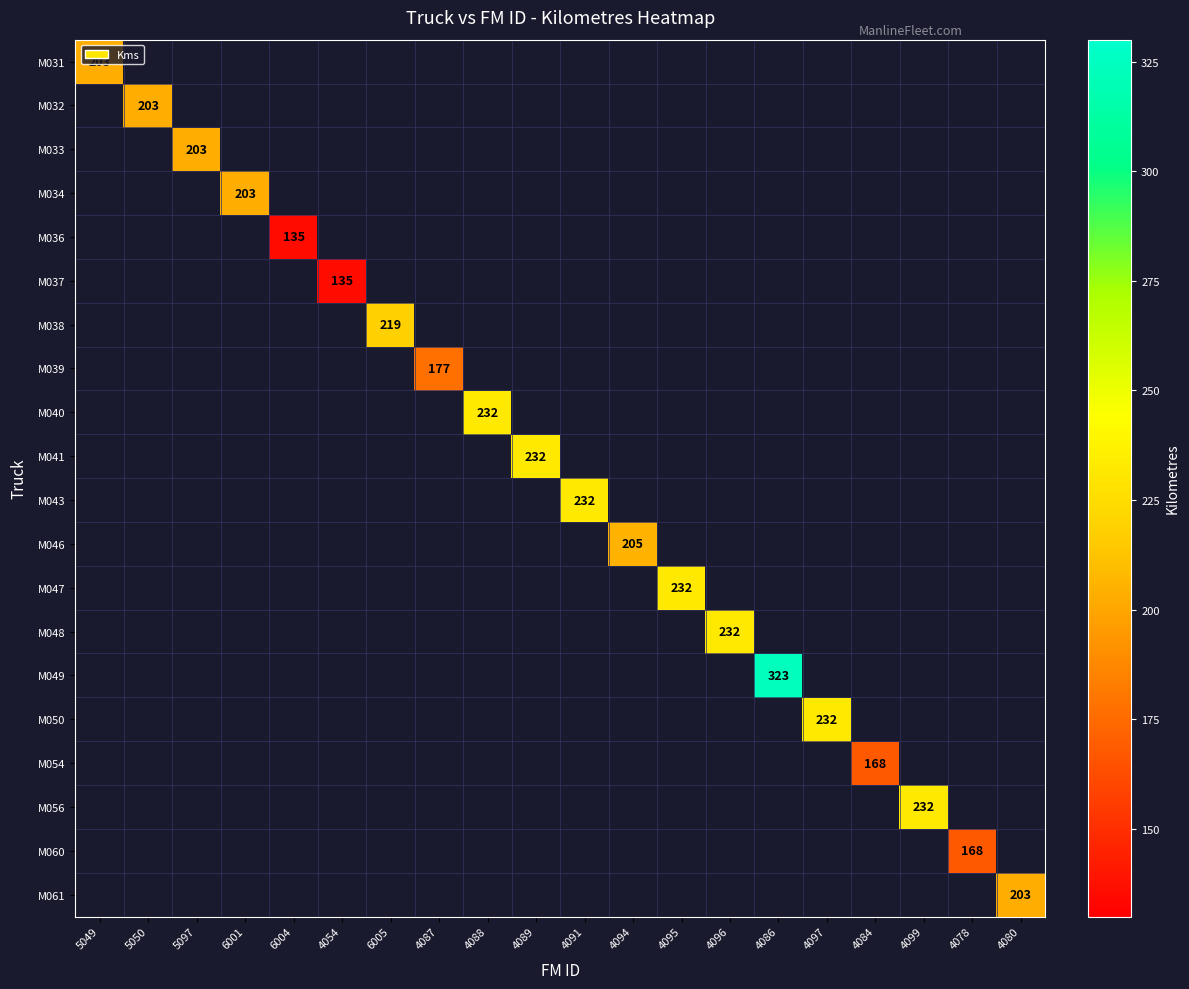

How many data points does each series have?

20